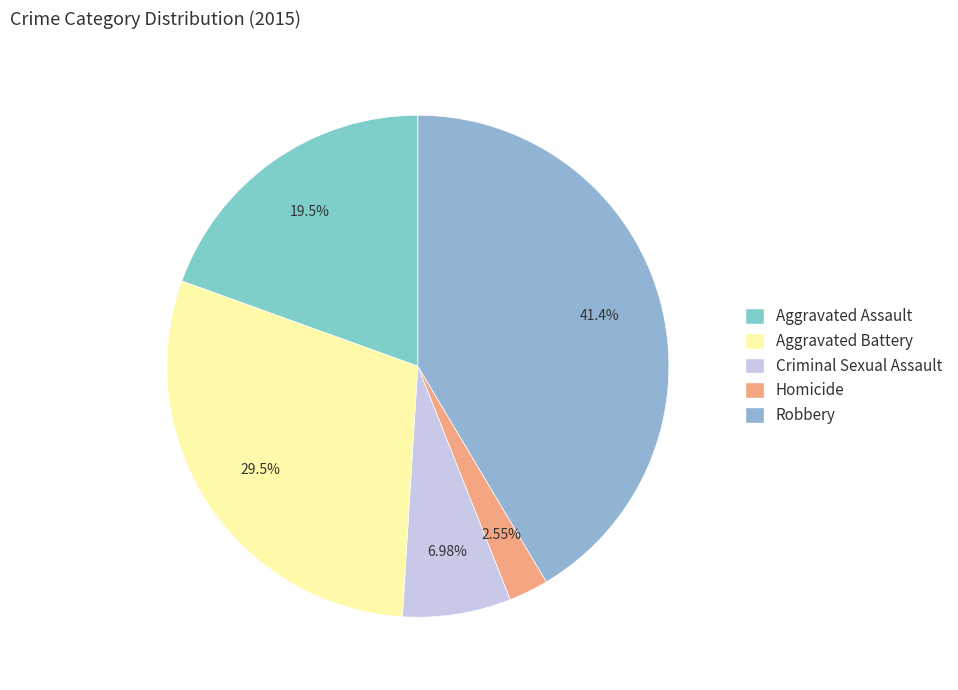

What is the total percentage of Homicide and Aggravated Assault?

22.0%